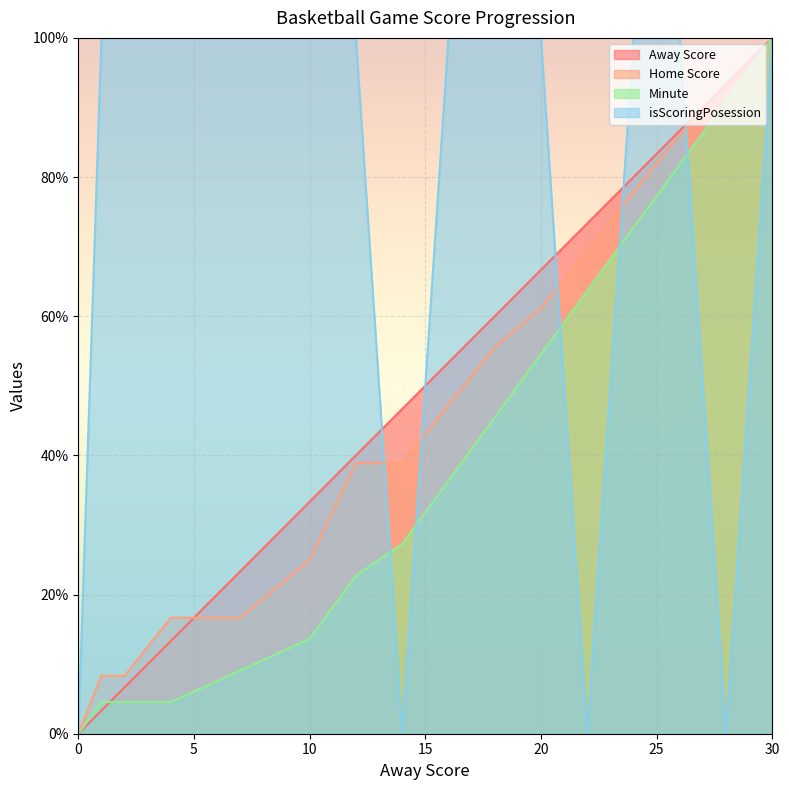

Reading left to right, what are all the values shown in this chart?

Away Score: 0.0	3.3	6.7	13.3	23.3	33.3	40.0	46.7	53.3	60.0	66.7	73.3	80.0	86.7	93.3	100.0
Home Score: 0.0	8.3	8.3	16.7	16.7	25.0	38.9	38.9	47.2	55.6	61.1	69.4	77.8	86.1	91.7	100.0
Minute: 0.0	4.5	4.5	4.5	9.1	13.6	22.7	27.3	36.4	45.5	54.5	63.6	72.7	81.8	90.9	100.0
isScoringPosession: 0.0	100.0	100.0	100.0	100.0	100.0	100.0	0.0	100.0	100.0	100.0	0.0	100.0	100.0	0.0	100.0